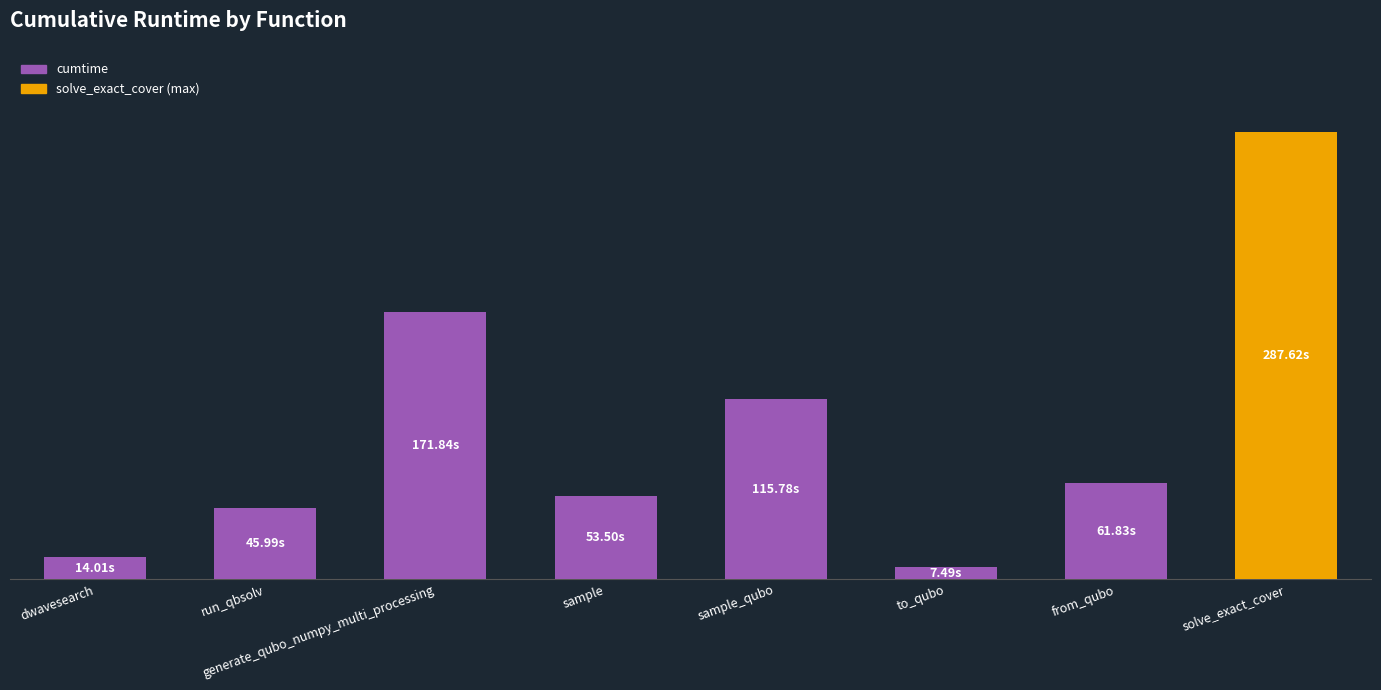

Does the chart contain any negative values?

No